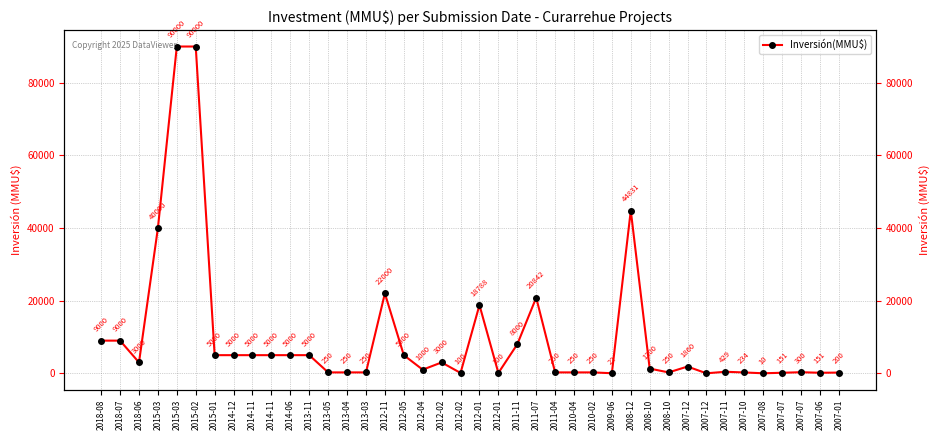

How many values are below 1860?

20